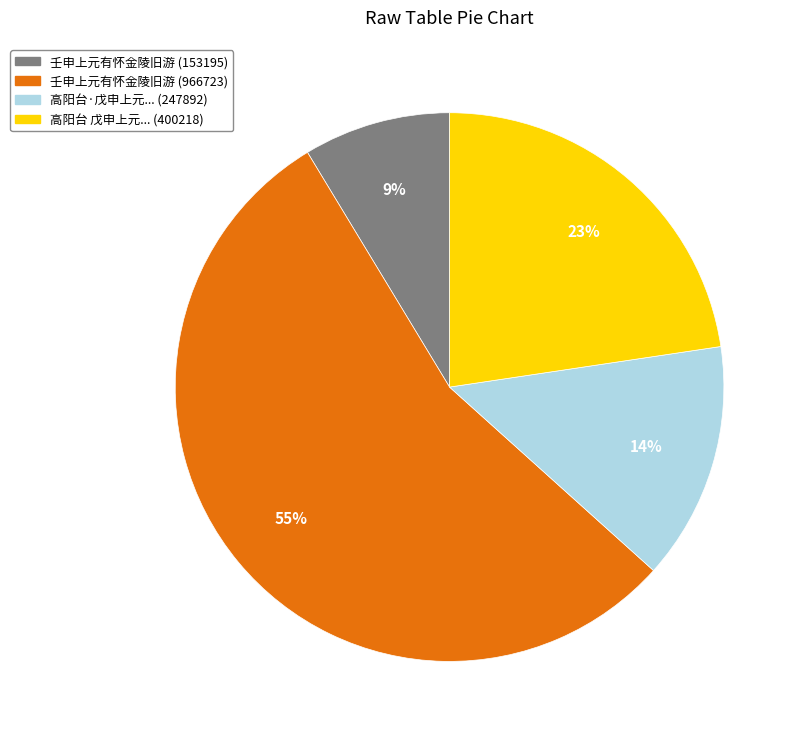

To the nearest percent, what is the average slice percentage?

25%